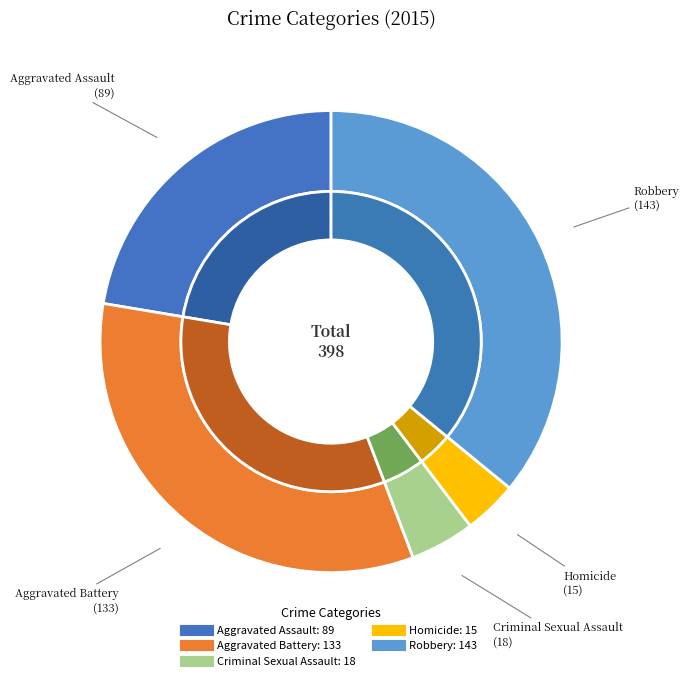

Does Aggravated Battery represent more than half of the total?

No